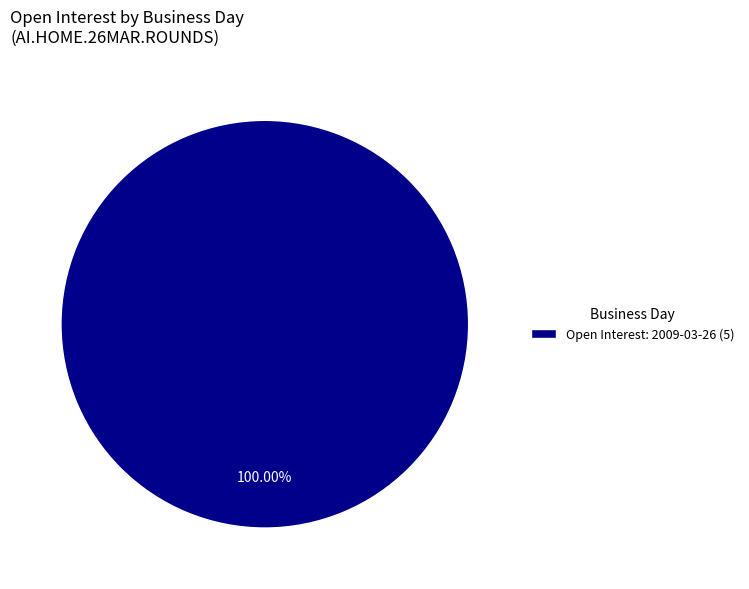

Does any single category account for the majority?

Yes